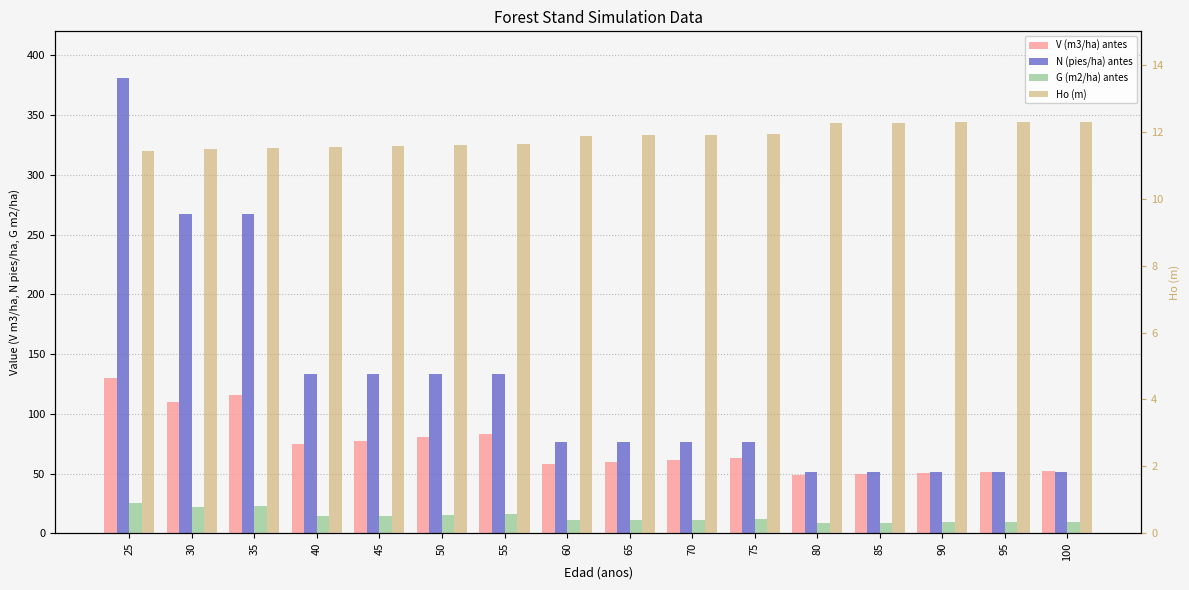

Which series has the largest range (max minus min)?

N (pies/ha) antes